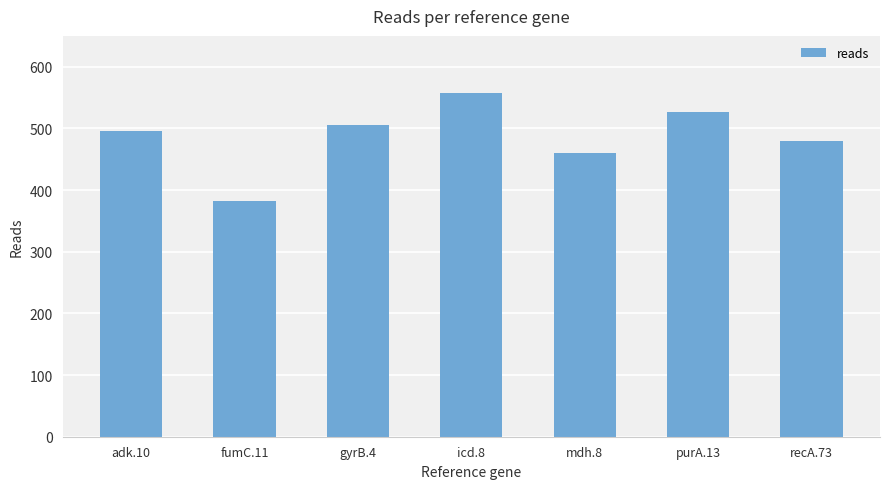

How many values are below 496?

3